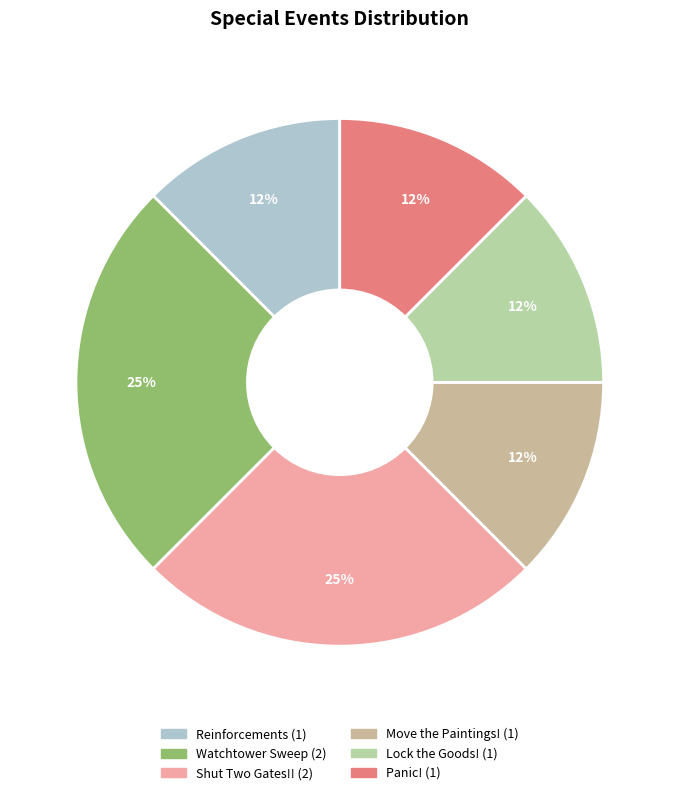

True or false: Shut Two Gates!! accounts for 25% of the total.

True